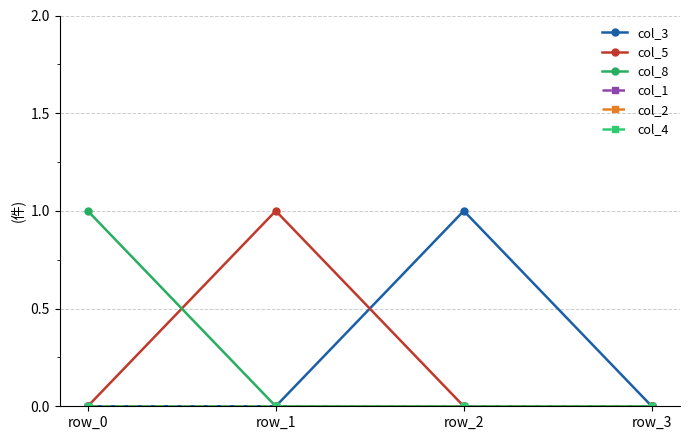

What is the spread (max minus min) of values at row_1?

1